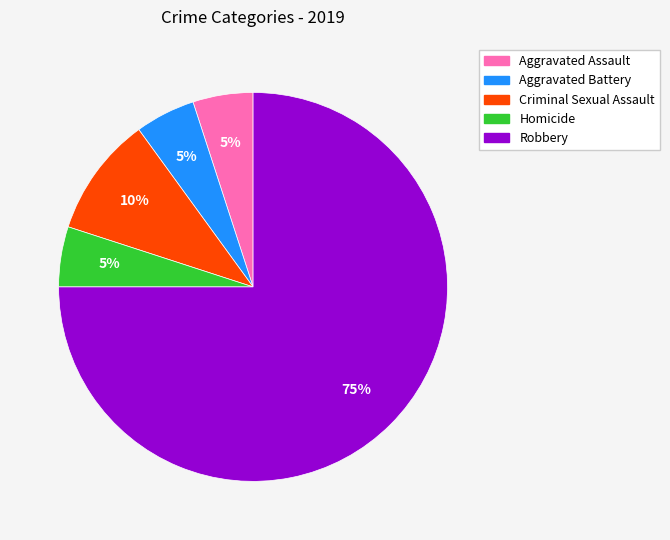

What percentage is the Aggravated Assault slice, to the nearest percent?

5%